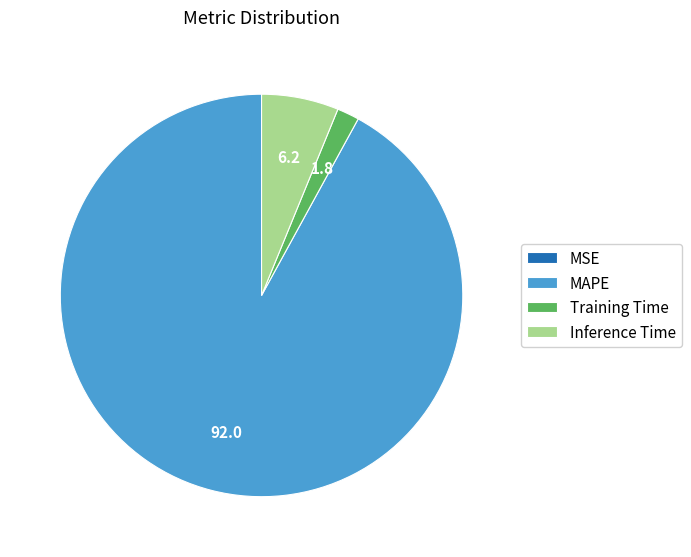

What is the largest slice in the pie chart?

MAPE